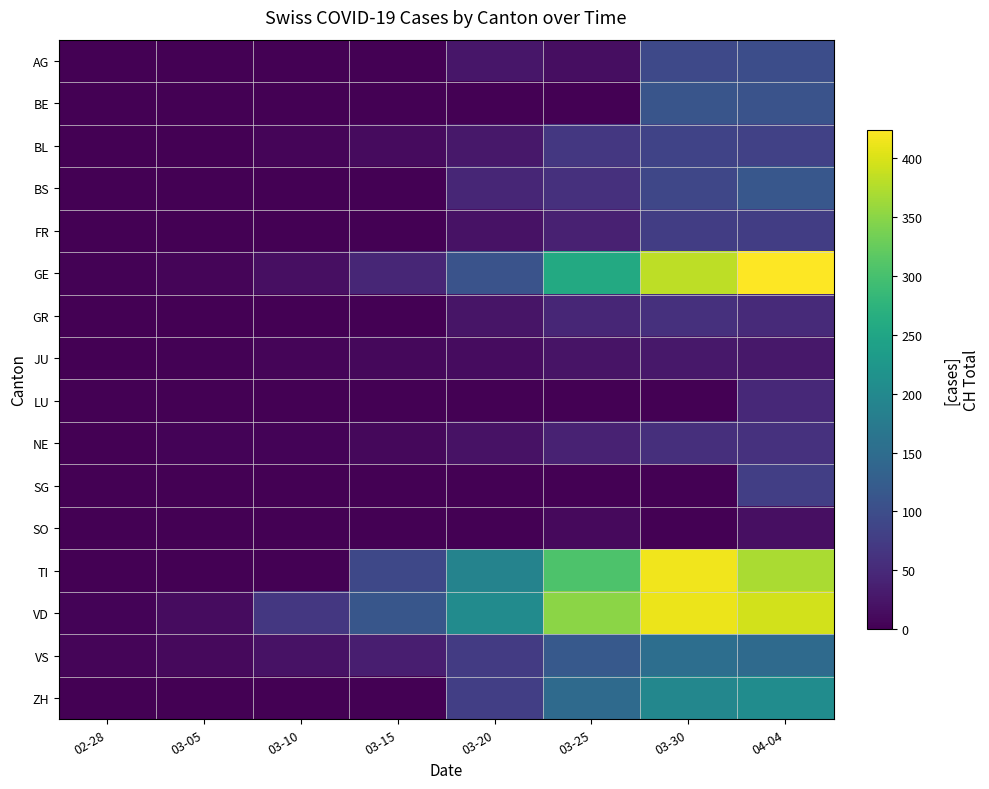

Which series changed the most between 03-20 and 03-25?

GE